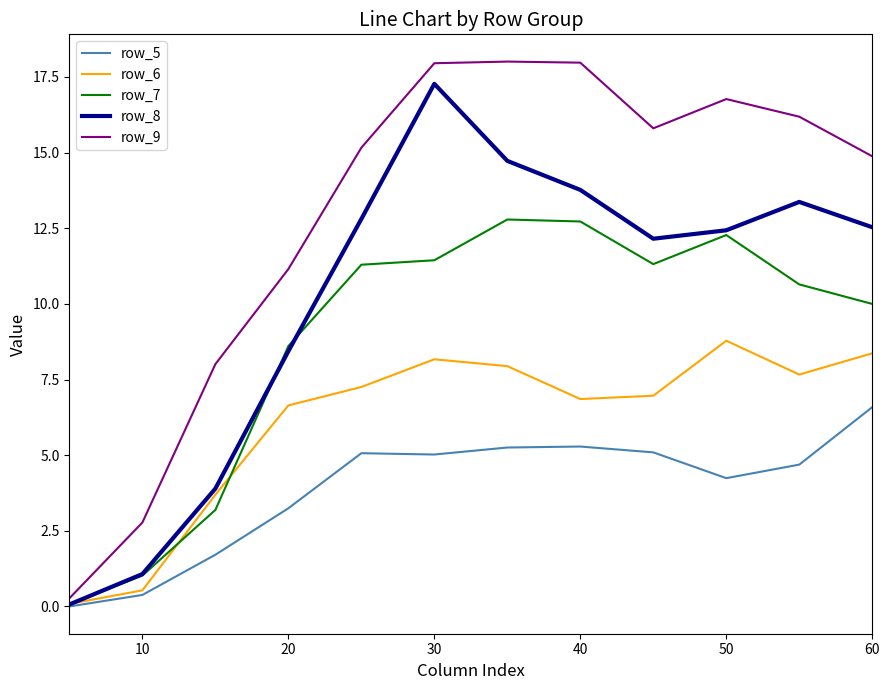

Rank the series by their average value, from highest to lowest.

row_9, row_8, row_7, row_6, row_5